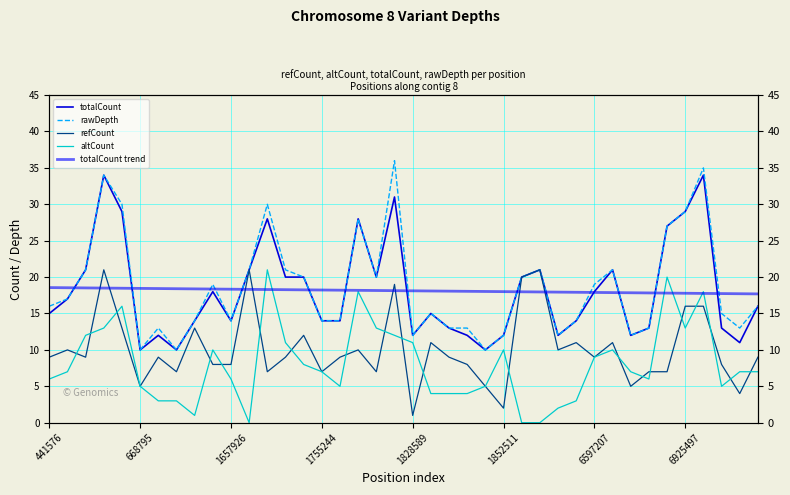

Reading left to right, transcribe all the data shown in this chart.

totalCount: 15.0	17.0	21.0	34.0	29.0	10.0	12.0	10.0	14.0	18.0	14.0	21.0	28.0	20.0	20.0	14.0	14.0	28.0	20.0	31.0	12.0	15.0	13.0	12.0	10.0	12.0	20.0	21.0	12.0	14.0	18.0	21.0	12.0	13.0	27.0	29.0	34.0	13.0	11.0	16.0
rawDepth: 16.0	17.0	21.0	34.0	30.0	10.0	13.0	10.0	14.0	19.0	14.0	21.0	30.0	21.0	20.0	14.0	14.0	28.0	20.0	36.0	12.0	15.0	13.0	13.0	10.0	12.0	20.0	21.0	12.0	14.0	19.0	21.0	12.0	13.0	27.0	29.0	35.0	15.0	13.0	16.0
refCount: 9.0	10.0	9.0	21.0	13.0	5.0	9.0	7.0	13.0	8.0	8.0	21.0	7.0	9.0	12.0	7.0	9.0	10.0	7.0	19.0	1.0	11.0	9.0	8.0	5.0	2.0	20.0	21.0	10.0	11.0	9.0	11.0	5.0	7.0	7.0	16.0	16.0	8.0	4.0	9.0
altCount: 6.0	7.0	12.0	13.0	16.0	5.0	3.0	3.0	1.0	10.0	6.0	0.0	21.0	11.0	8.0	7.0	5.0	18.0	13.0	12.0	11.0	4.0	4.0	4.0	5.0	10.0	0.0	0.0	2.0	3.0	9.0	10.0	7.0	6.0	20.0	13.0	18.0	5.0	7.0	7.0
totalCount trend: 18.6	18.5	18.5	18.5	18.5	18.4	18.4	18.4	18.4	18.4	18.3	18.3	18.3	18.3	18.2	18.2	18.2	18.2	18.2	18.1	18.1	18.1	18.1	18.0	18.0	18.0	18.0	18.0	17.9	17.9	17.9	17.9	17.8	17.8	17.8	17.8	17.8	17.7	17.7	17.7